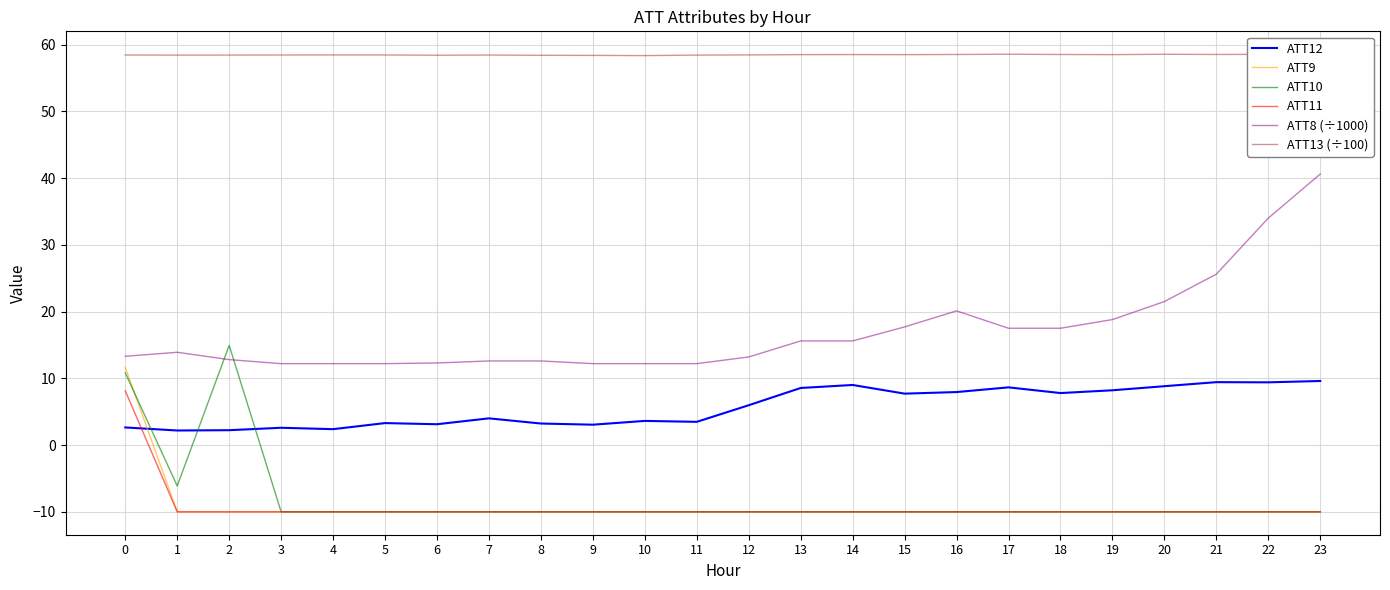

True or false: ATT12 has more than 2 points higher than both neighbors.

True